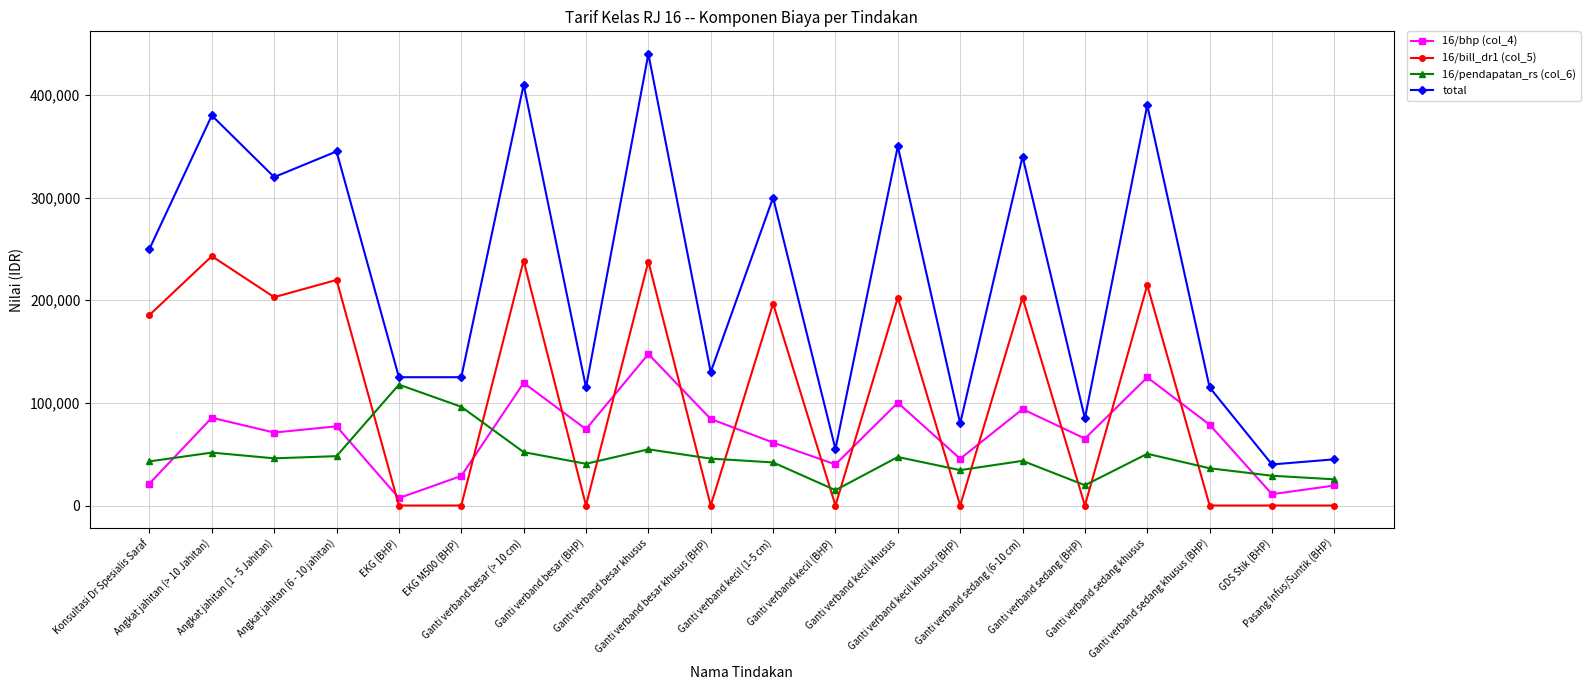

At which label does 16/bhp (col_4) first exceed 74370?

Angkat jahitan (> 10 Jahitan)